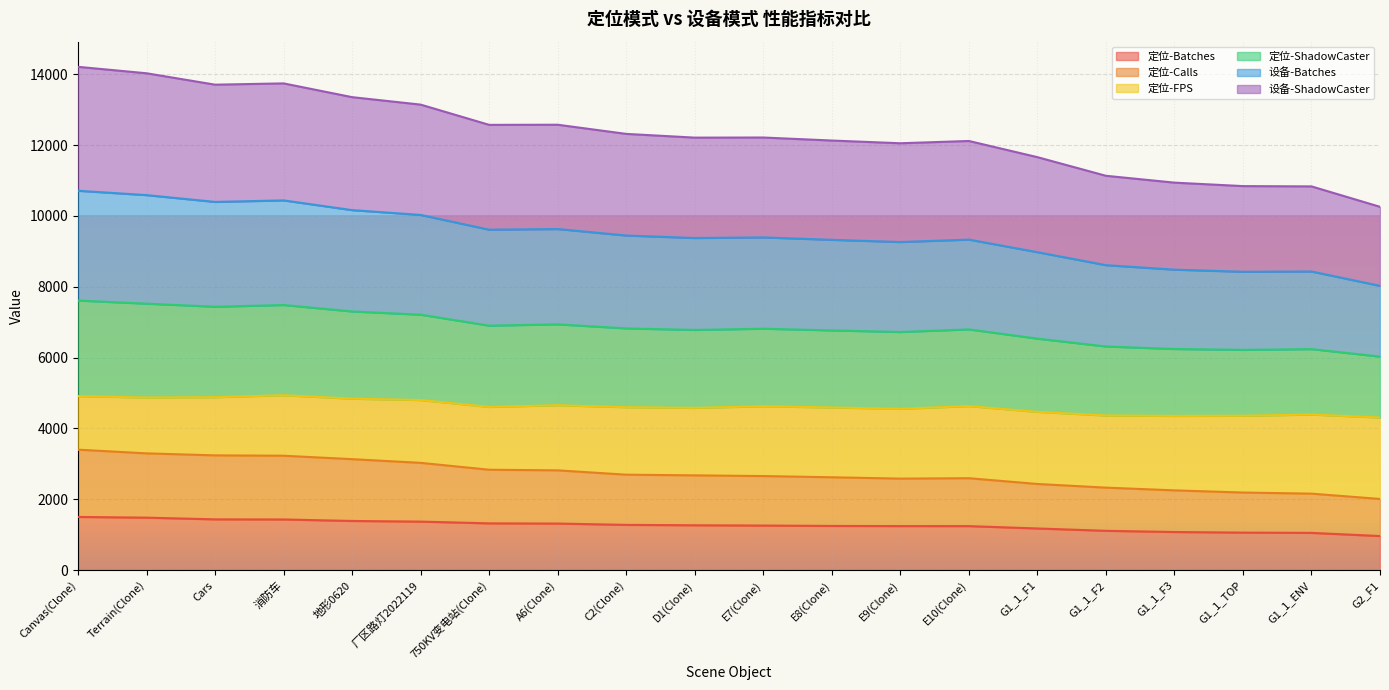

Does the chart display data point markers on the line(s)?

No